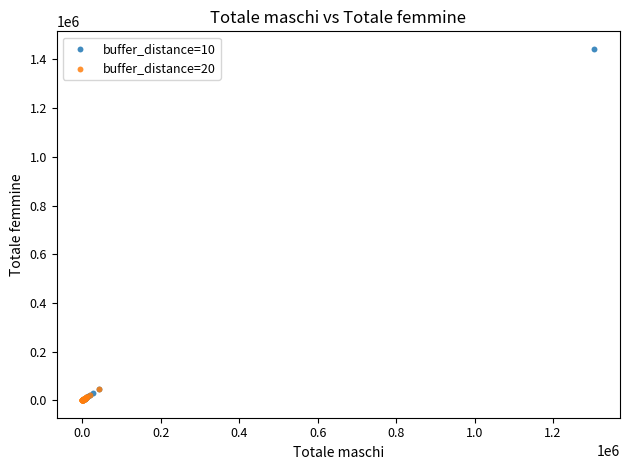

Which series reaches the maximum Y coordinate?

buffer_distance=10